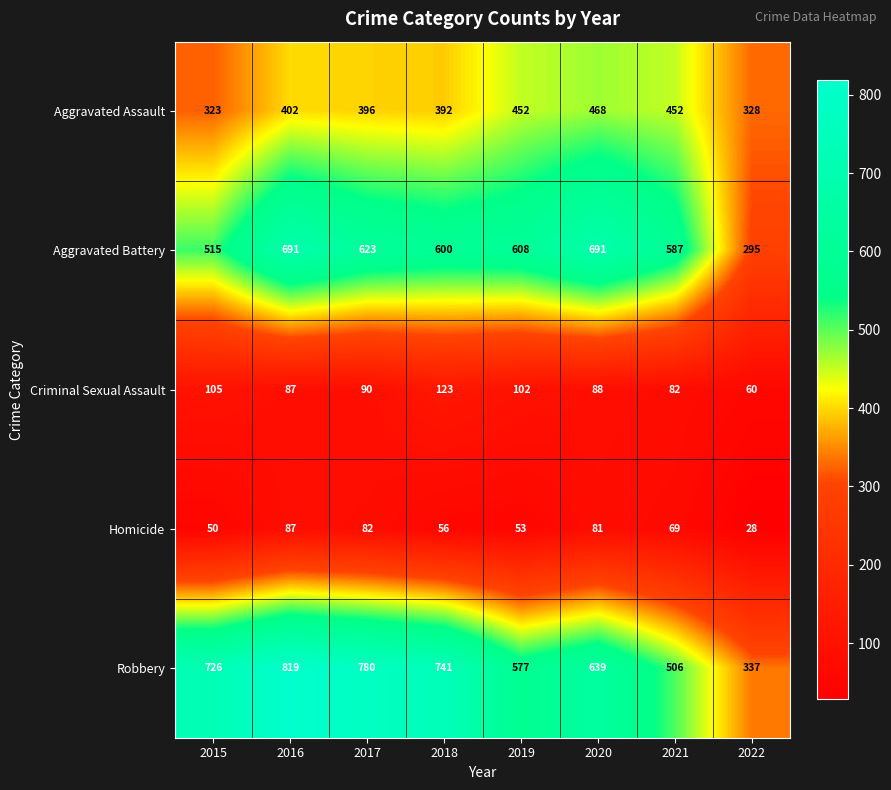

True or false: Robbery has a value of 337 at 2022.

True